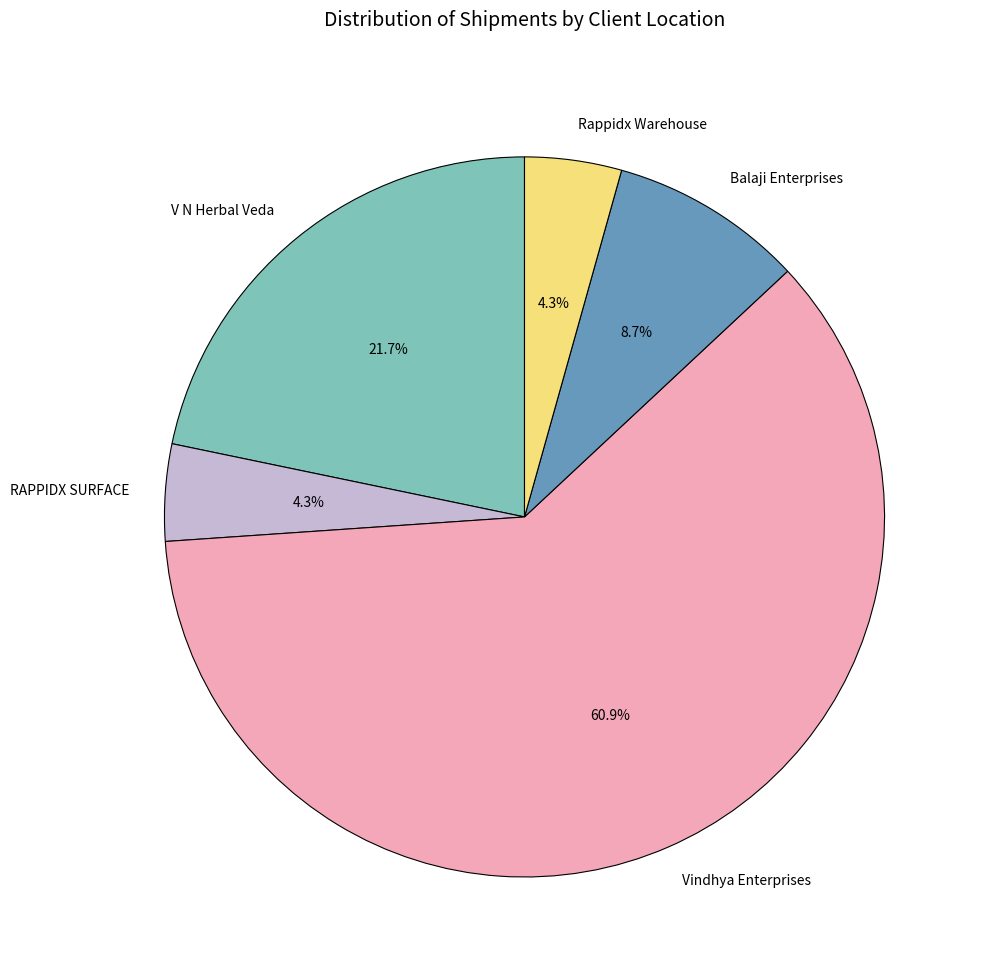

Is the sum of Rappidx Warehouse and RAPPIDX SURFACE greater than half?

No